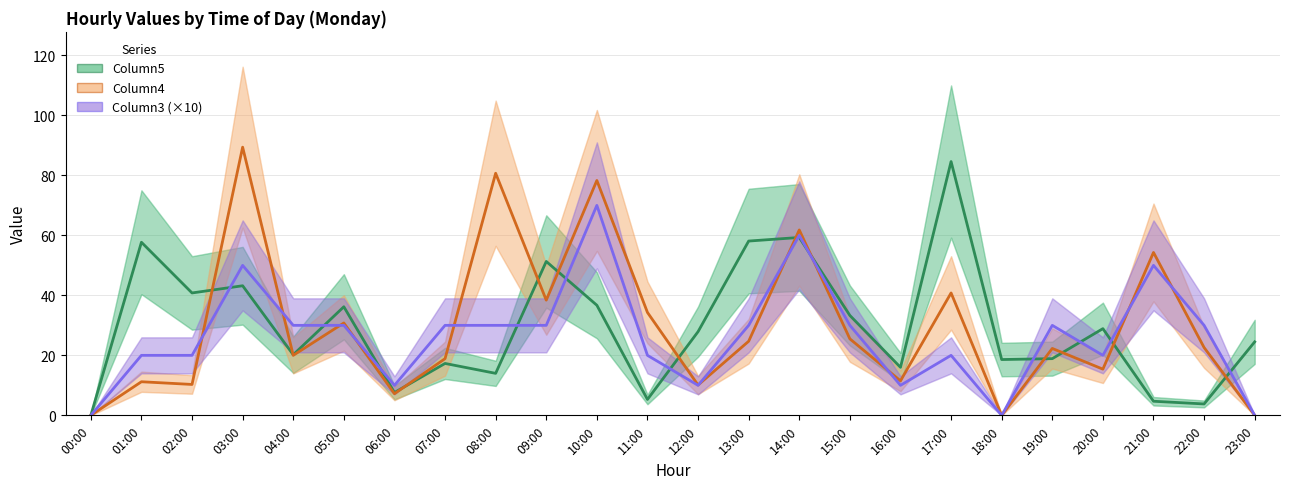

What are all the series names shown in the legend?

Column5, Column4, Column3 (×10)